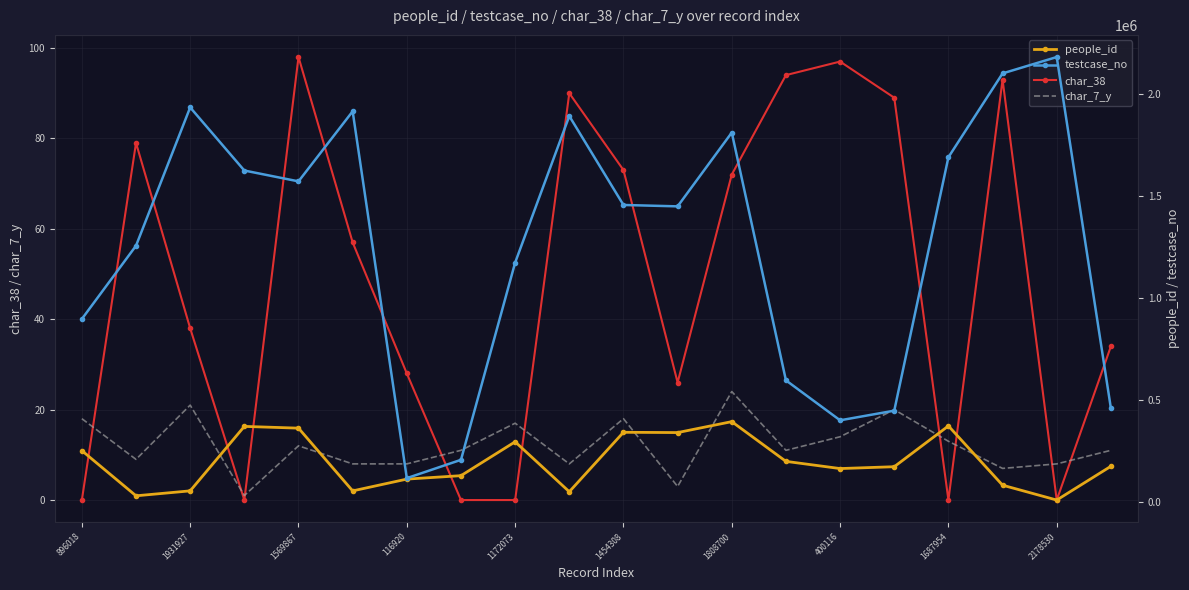

What are all the series names shown in the legend?

char_38, char_7_y, people_id, testcase_no